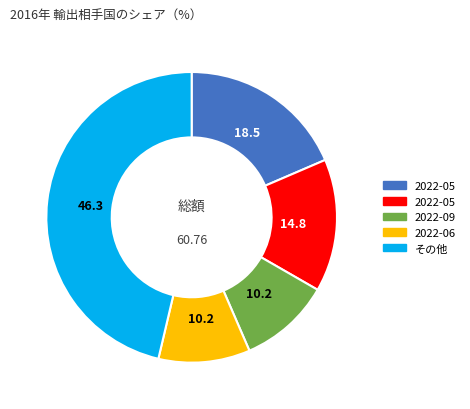

Does any single category account for the majority?

No